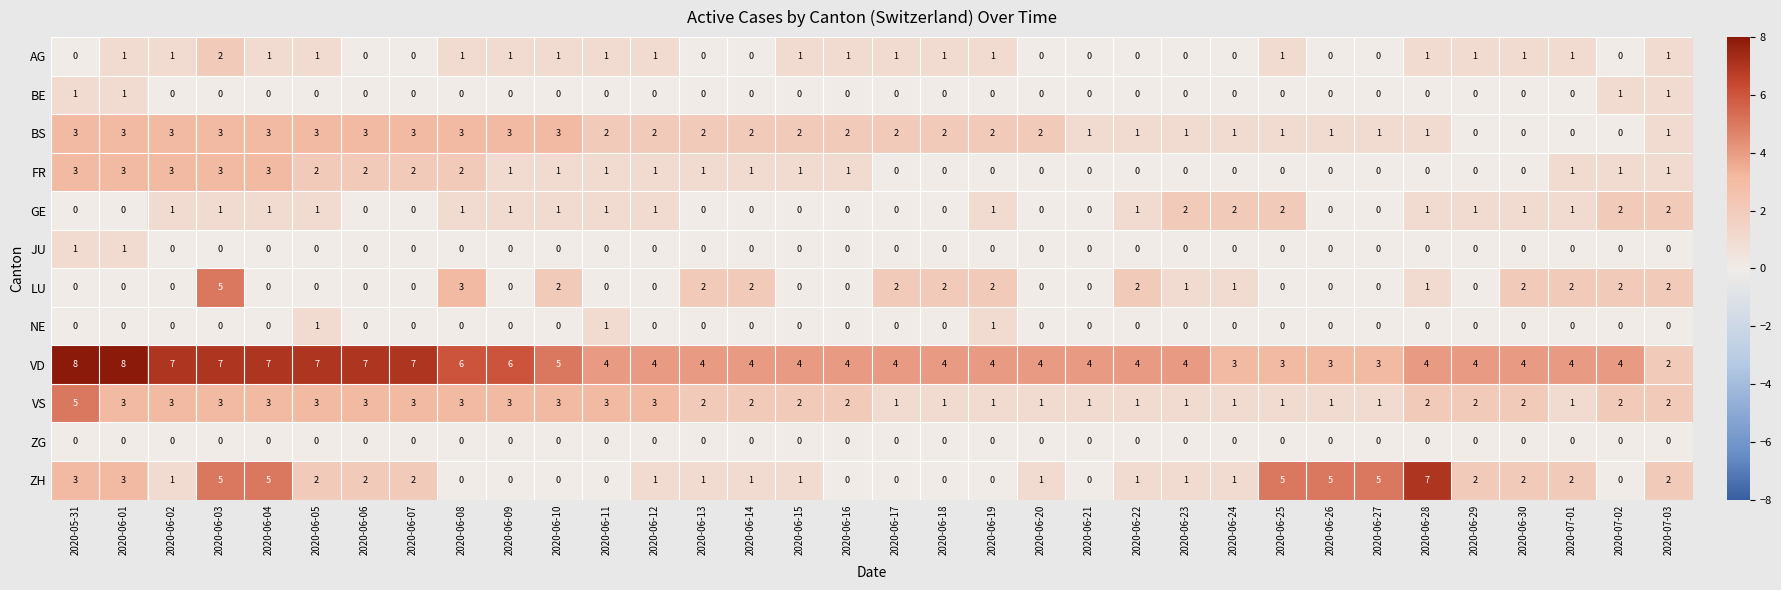

What is the maximum value shown in the chart?

8